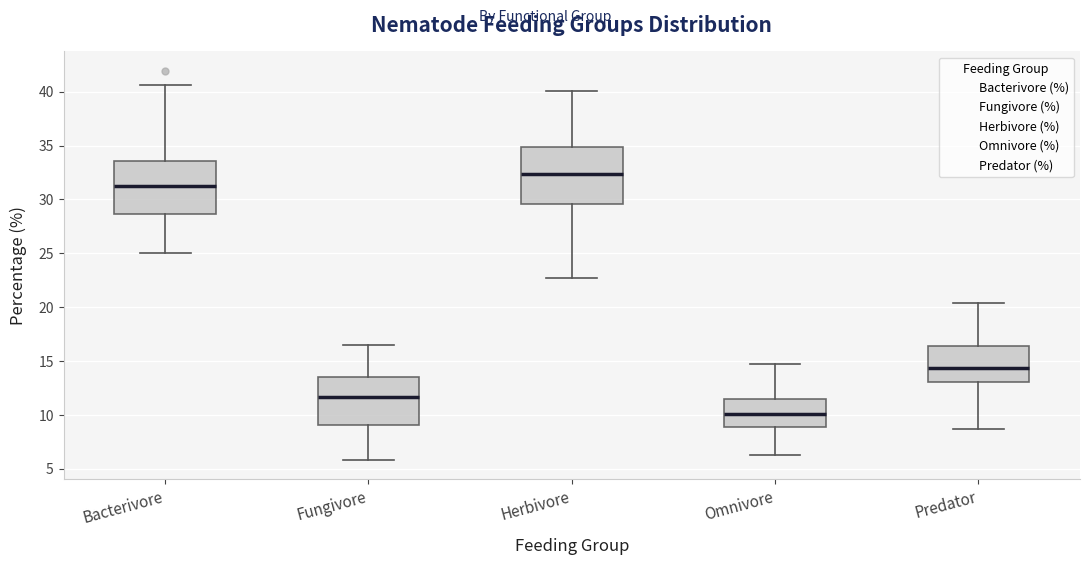

Reading left to right, transcribe this box plot: for each box, give where its median line is, the range the box spans, and where its two whiskers end, as read against the y-axis. The values are not printed on the chart, so give them approximately, as read against the axis.

Bacterivore: median 31.0, box 28.5 to 33.5, whiskers 25.0 to 40.5
Fungivore: median 11.5, box 9.0 to 13.5, whiskers 6.0 to 16.5
Herbivore: median 32.5, box 29.5 to 35.0, whiskers 22.5 to 40.0
Omnivore: median 10.0, box 9.0 to 11.5, whiskers 6.5 to 14.5
Predator: median 14.5, box 13.0 to 16.5, whiskers 8.5 to 20.5